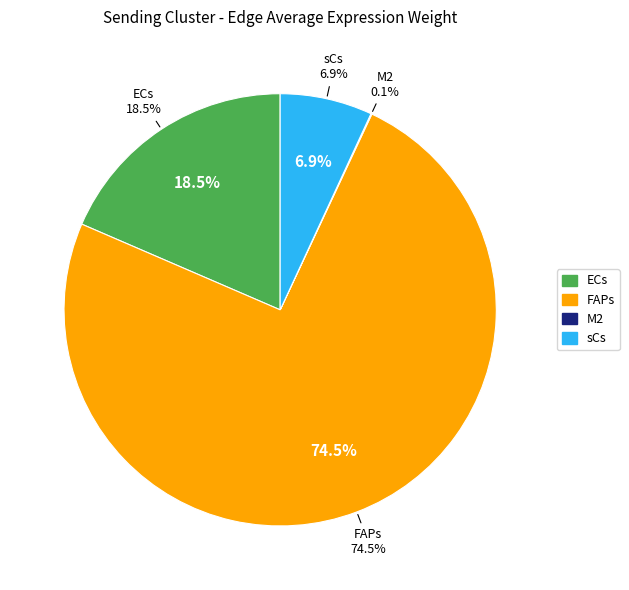

Which has a higher value, M2 or ECs?

ECs